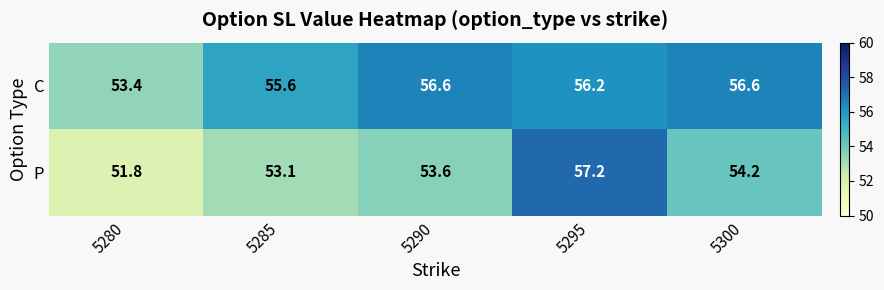

Is it true that P equals 51.8 at 5280?

True